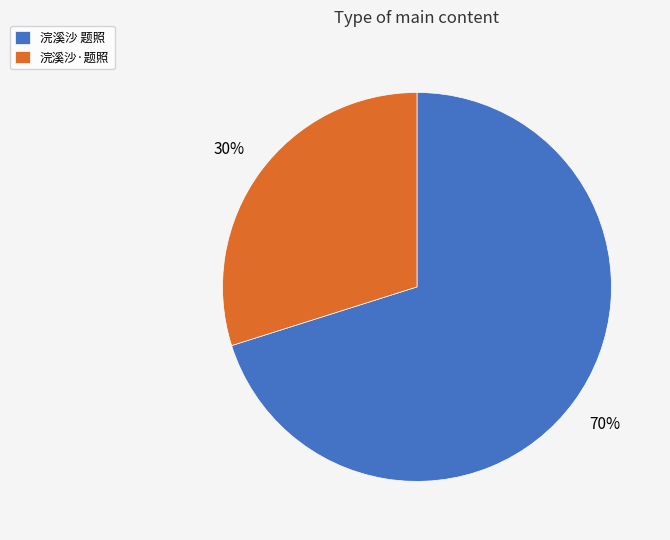

How many segments does this pie chart have?

2